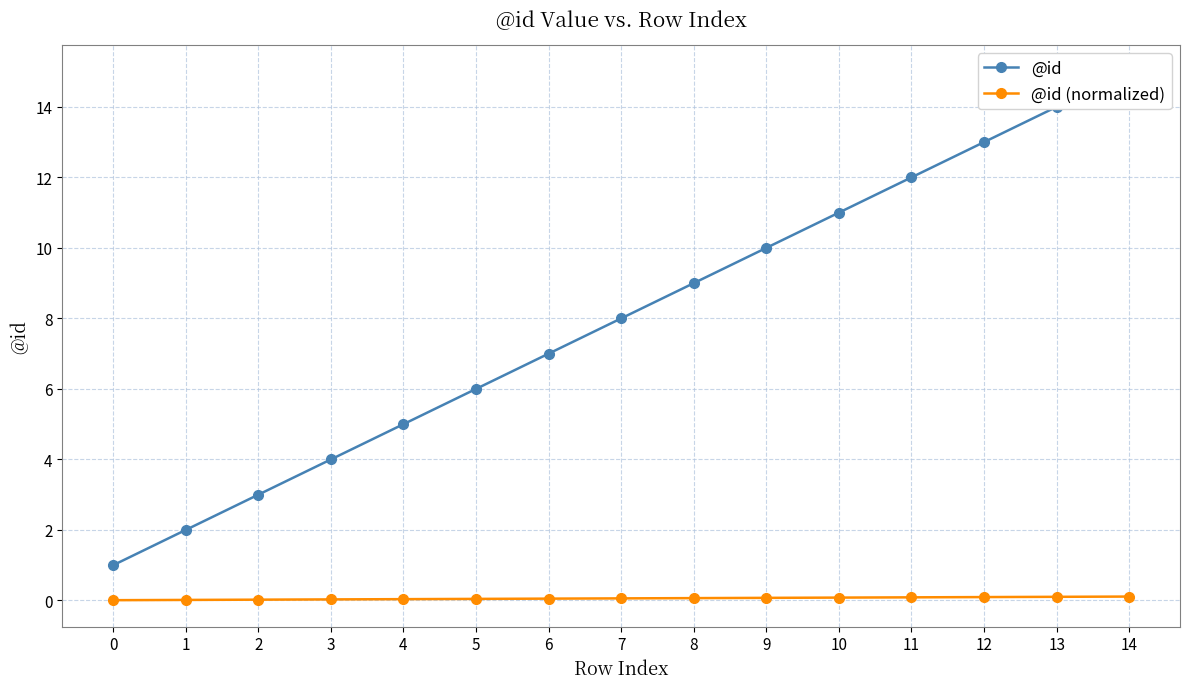

Between 1 and 9, which series saw the biggest shift?

@id